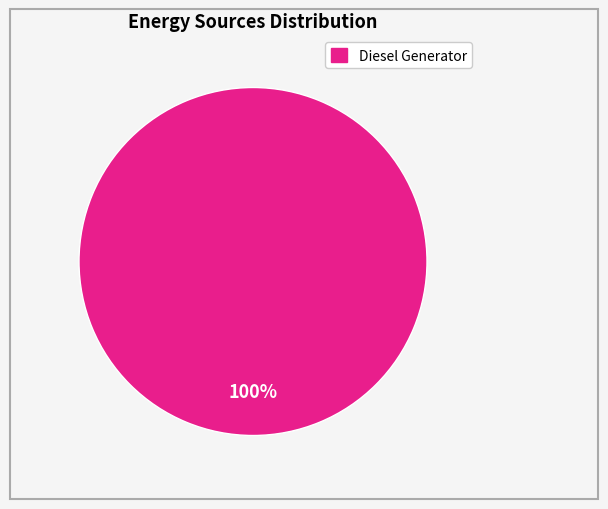

The Diesel Generator slice represents 100% of the pie. True or false?

True